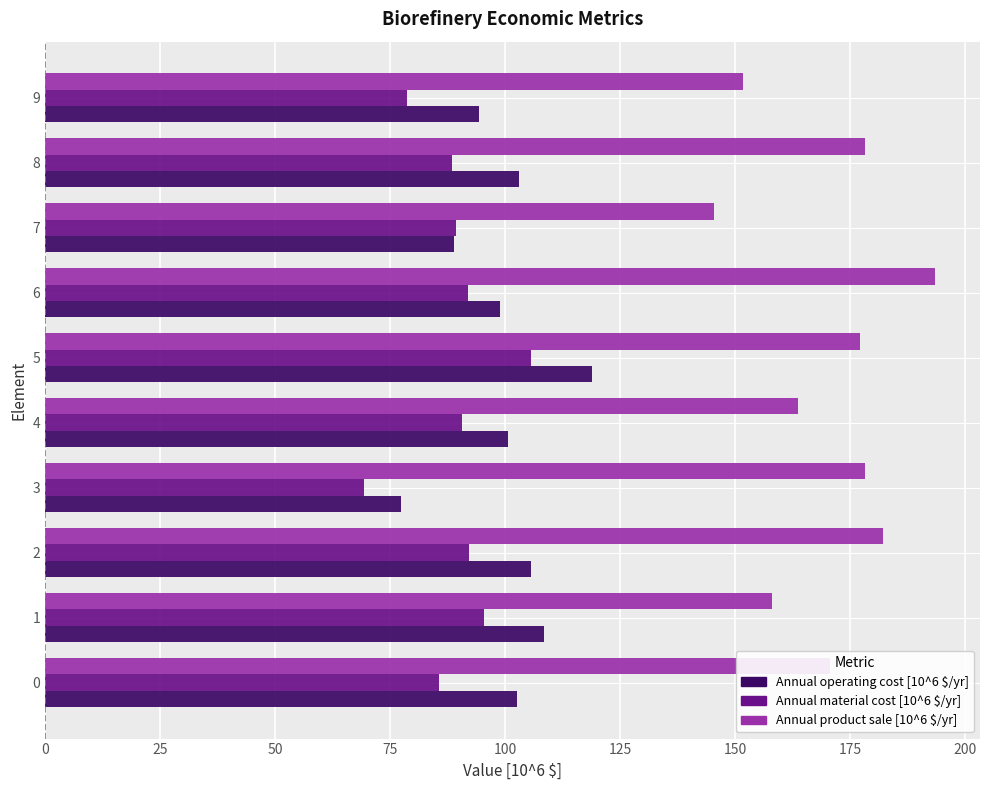

Read the Annual operating cost [10^6 $/yr] value at 0.

102.4